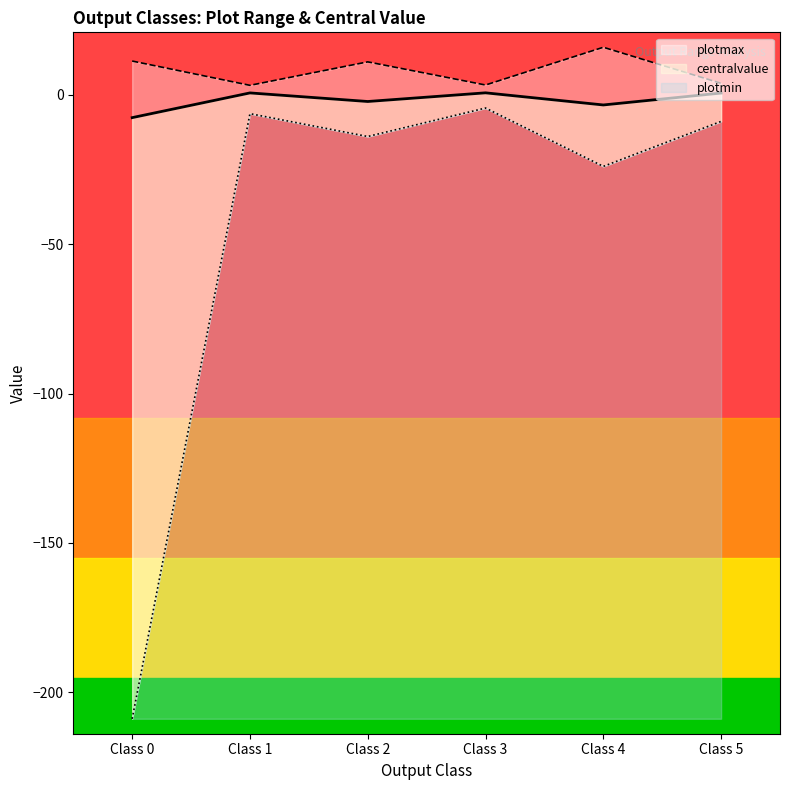

How many values in the centralvalue series are below 0?

3